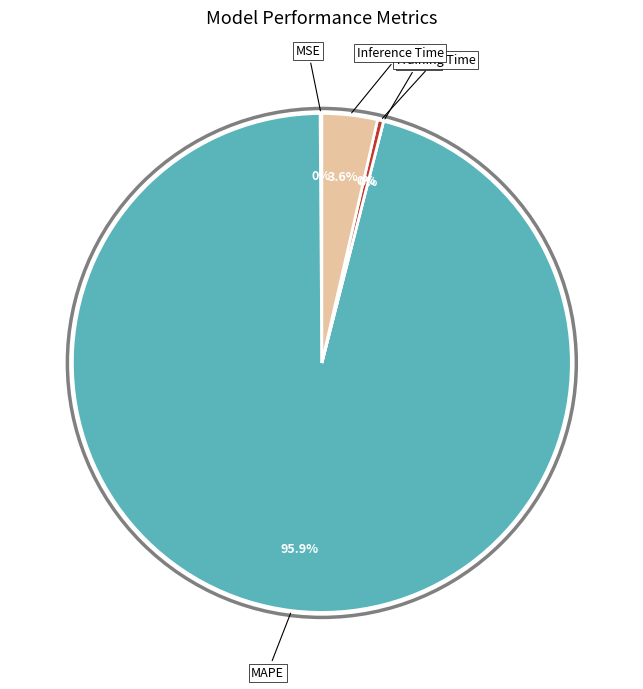

To the nearest percent, what is the average slice percentage?

20%